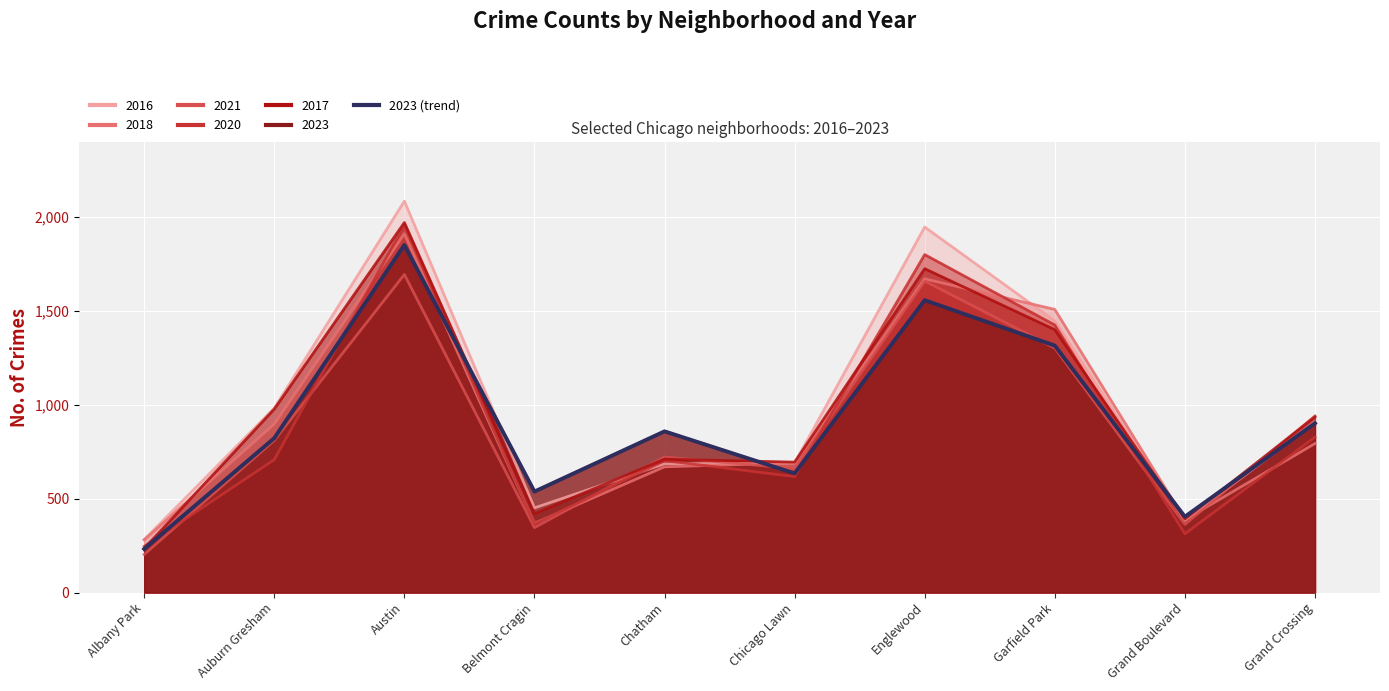

How many intersections are there between 2016 and 2017?

3